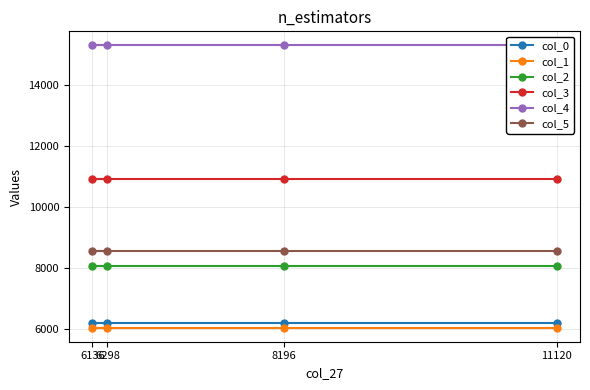

What is the minimum value shown in the chart?

6032